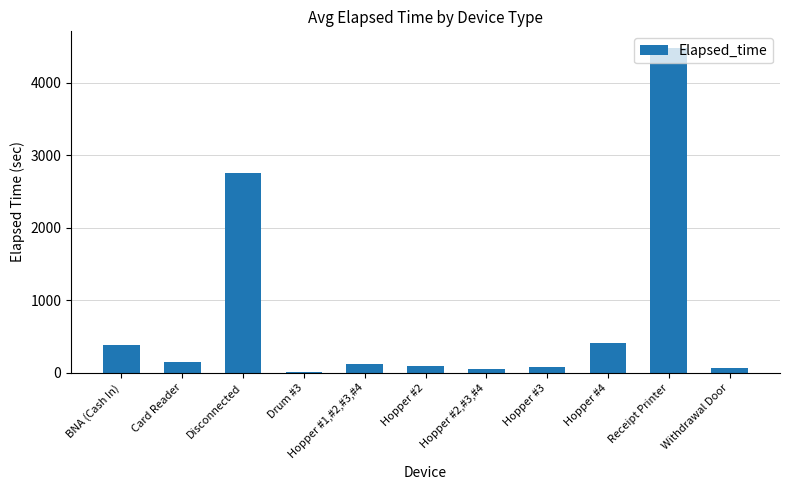

What is the change in value from BNA (Cash In) to Disconnected?

+2373